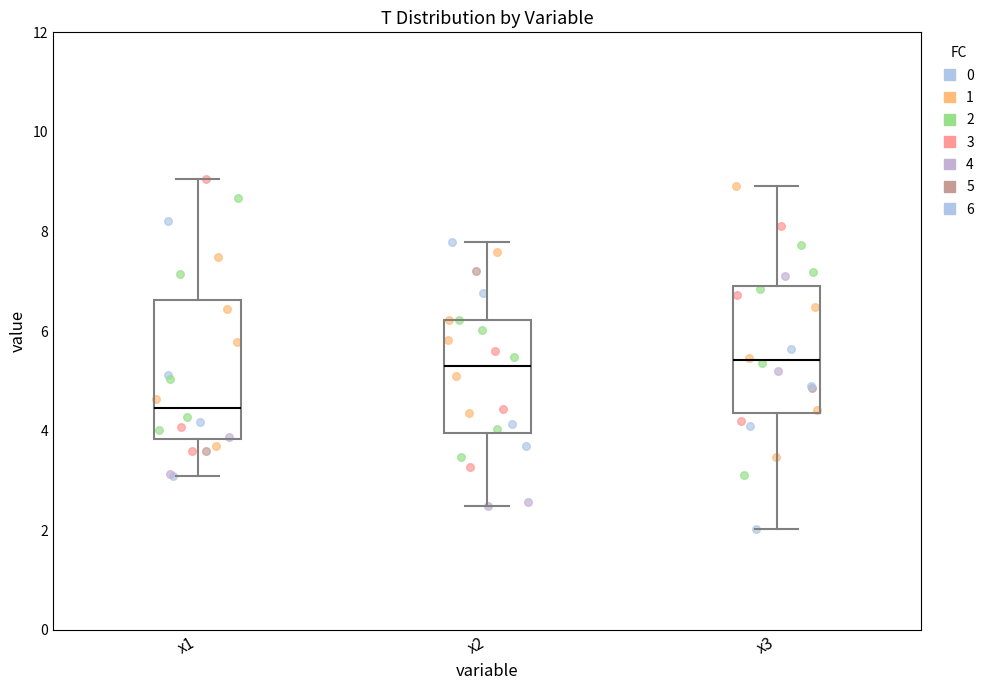

Reading left to right, read every box against the y-axis: the position of its median line, the range the box covers, and the ends of its whiskers. The values are not printed on the chart, so give them approximately, as read against the axis.

x1: median 4.4, box 3.8 to 6.6, whiskers 3.0 to 9.0
x2: median 5.2, box 4.0 to 6.2, whiskers 2.4 to 7.8
x3: median 5.4, box 4.4 to 7.0, whiskers 2.0 to 9.0